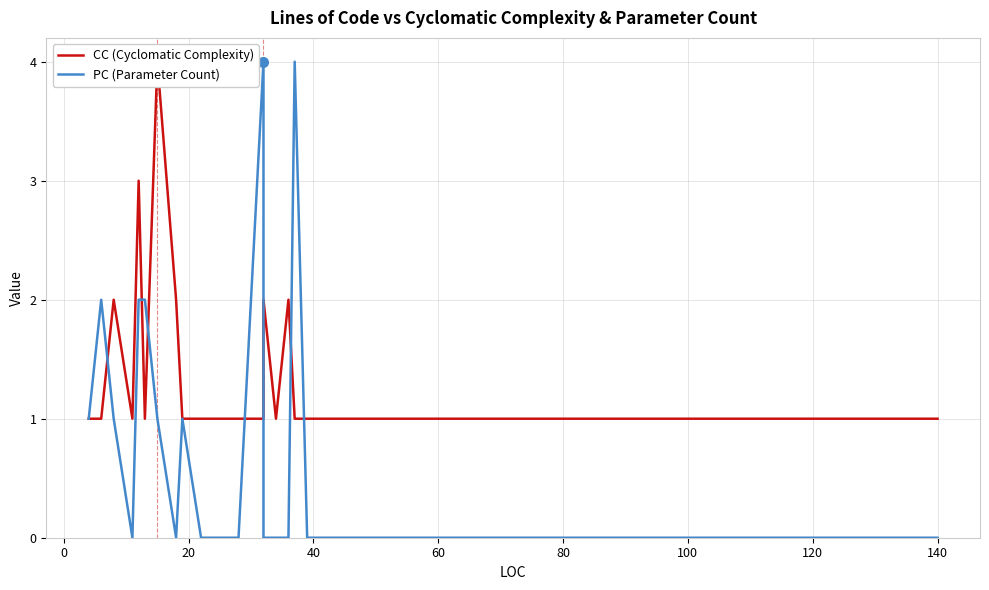

Which series has the widest spread of values?

PC (Parameter Count)